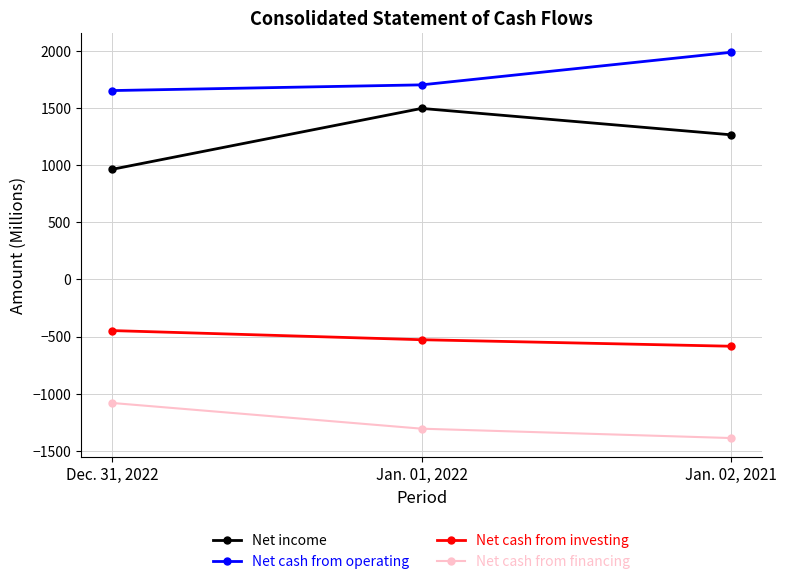

Does the chart have visible grid lines?

Yes